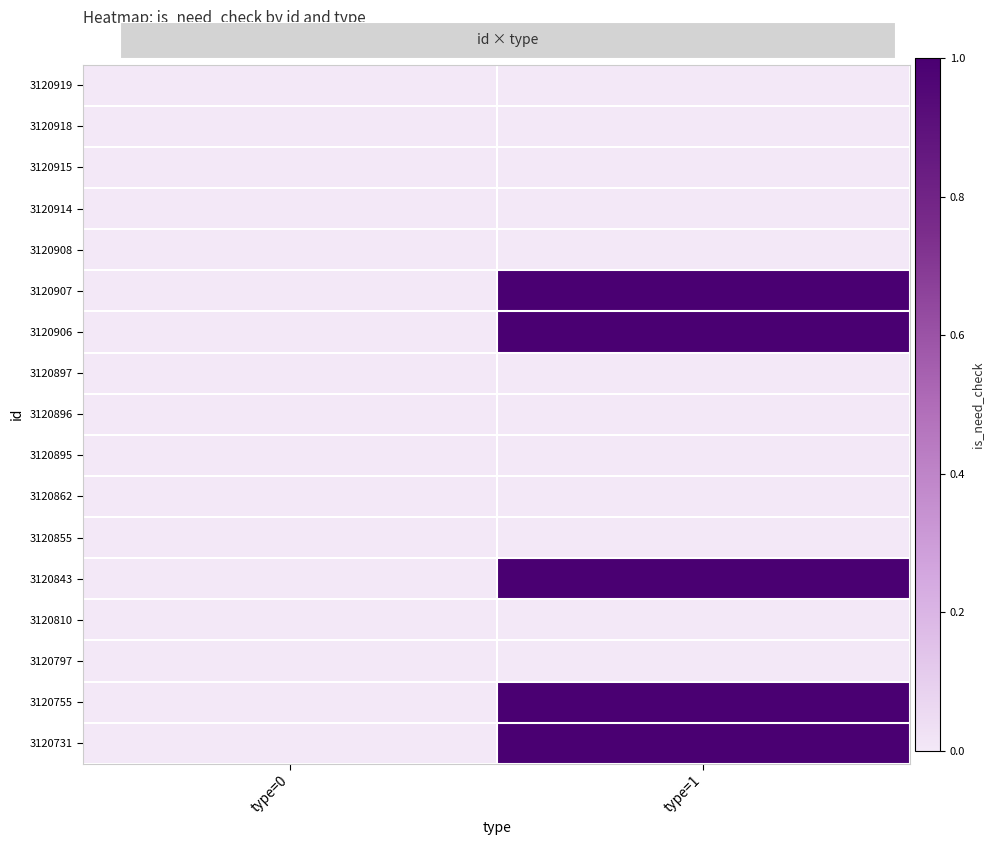

Which series changed the most between type=0 and type=1?

3120907